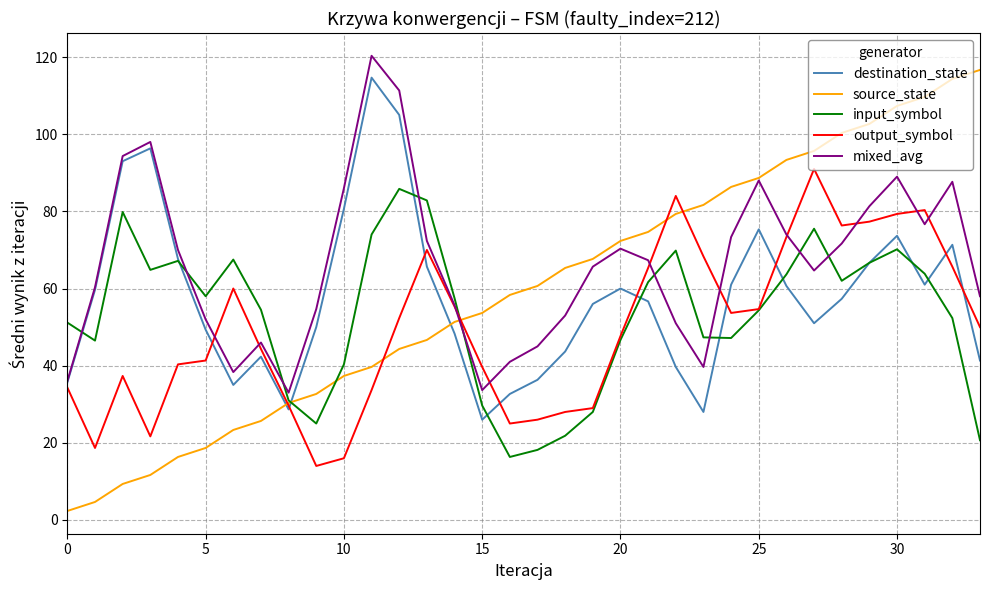

Is this an area chart (filled region under the line)?

No